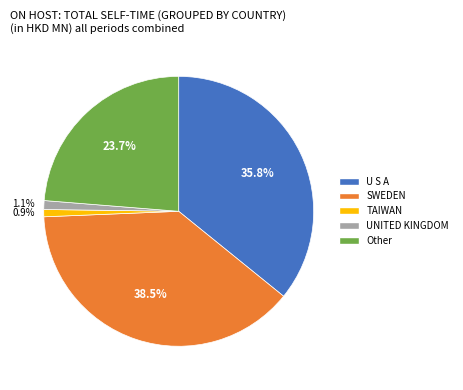

Combined, what portion of the pie is U S A and UNITED KINGDOM?

36.9%